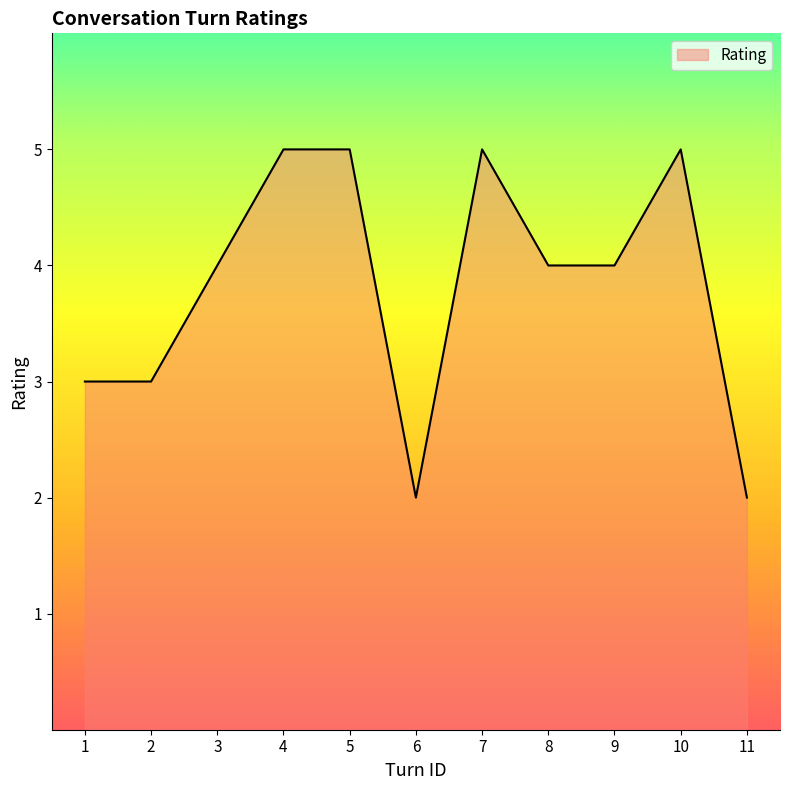

Is it true that the value at 6 is 1?

False